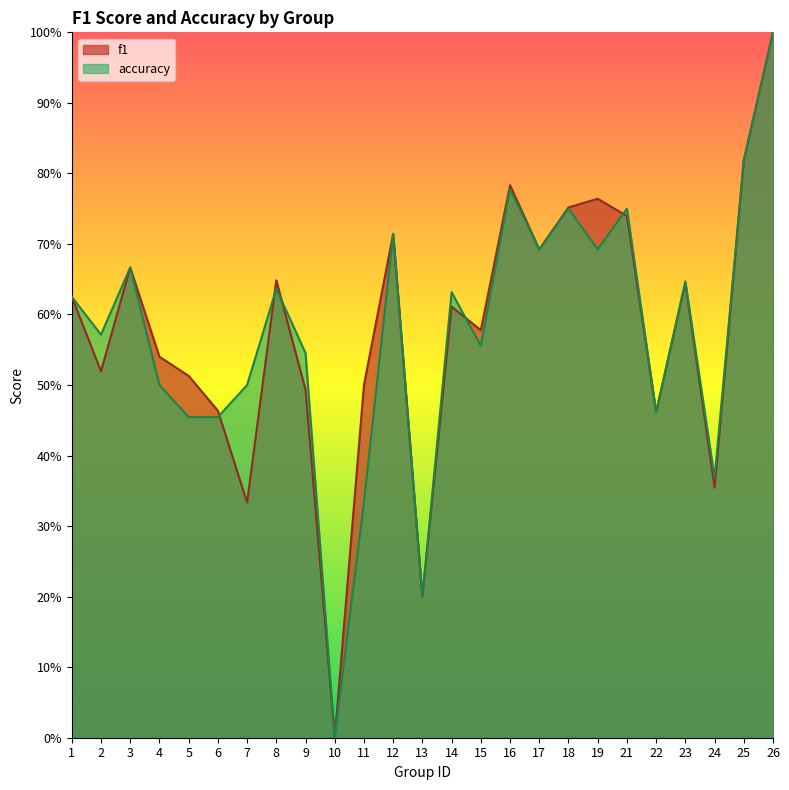

Between which two adjacent categories do accuracy and f1 first intersect?

6 and 7